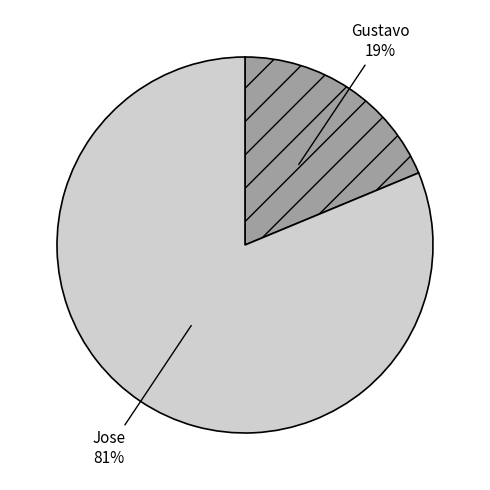

To the nearest percent, what is the average slice percentage?

50%